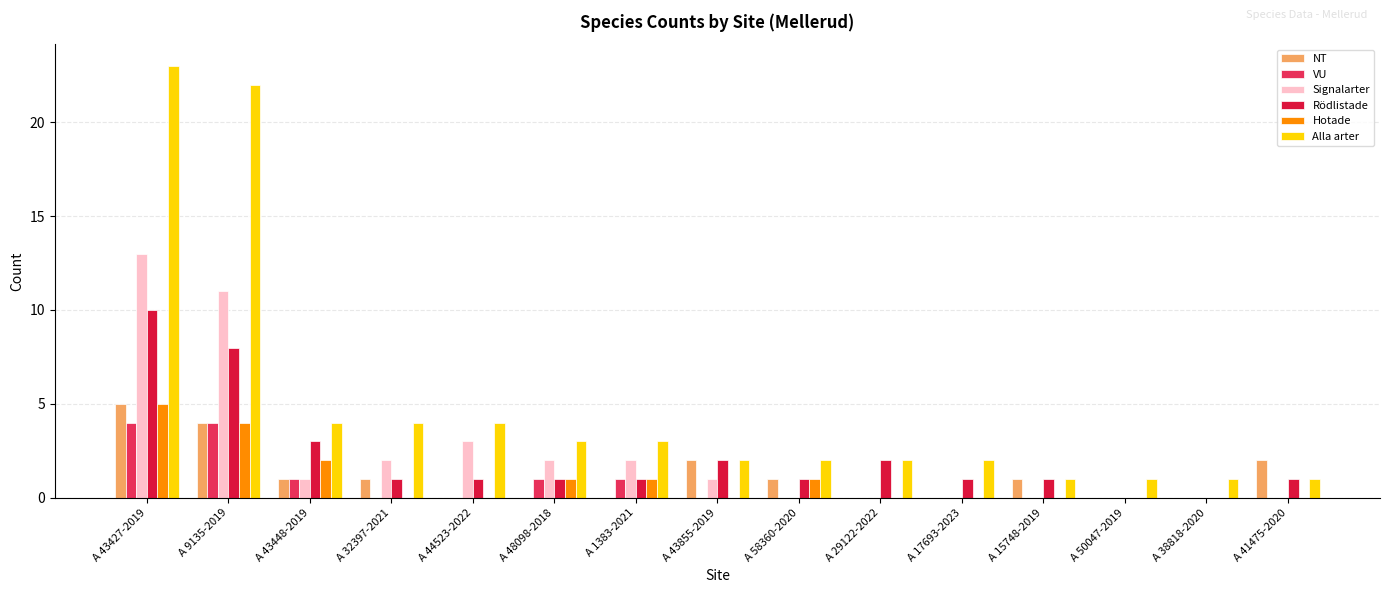

What is the difference between the VU values at A 50047-2019 and A 1383-2021?

1